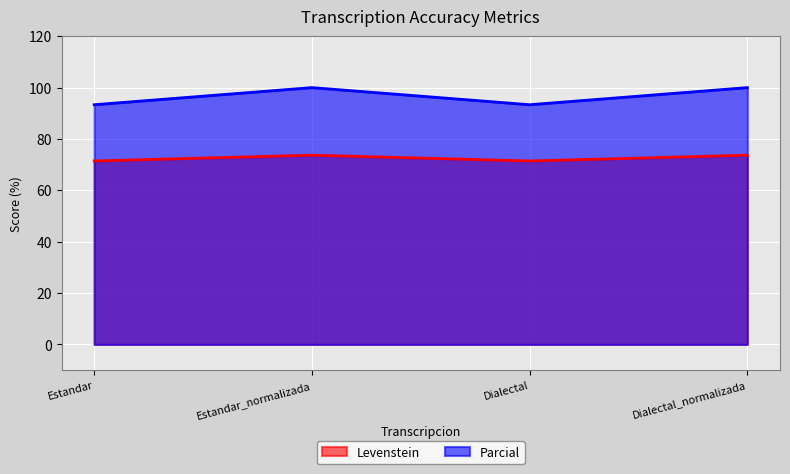

True or false: Parcial and Levenstein cross at least once.

False